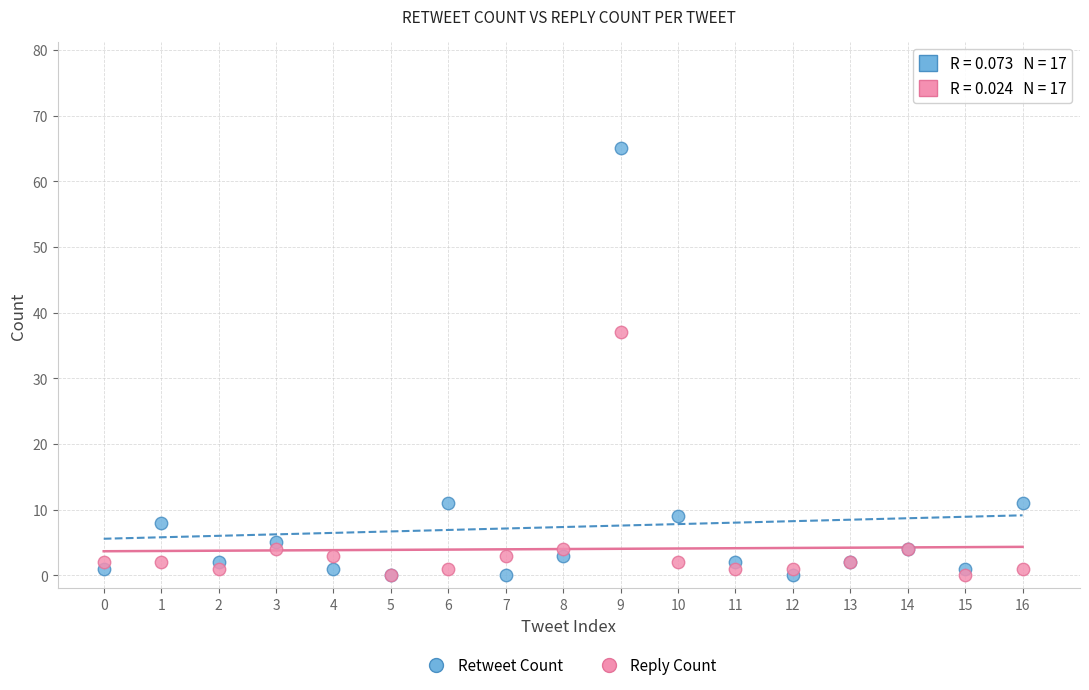

In the Retweet Count series, what Y value is closest to 32?

11